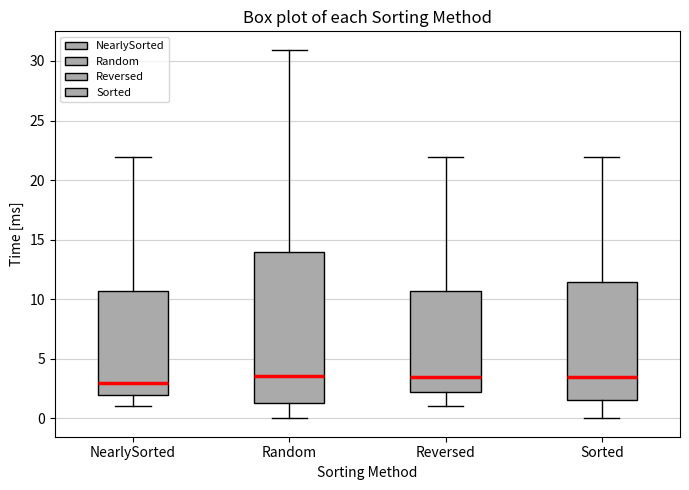

Which box is the tallest, from its lower edge to its upper edge?

Random